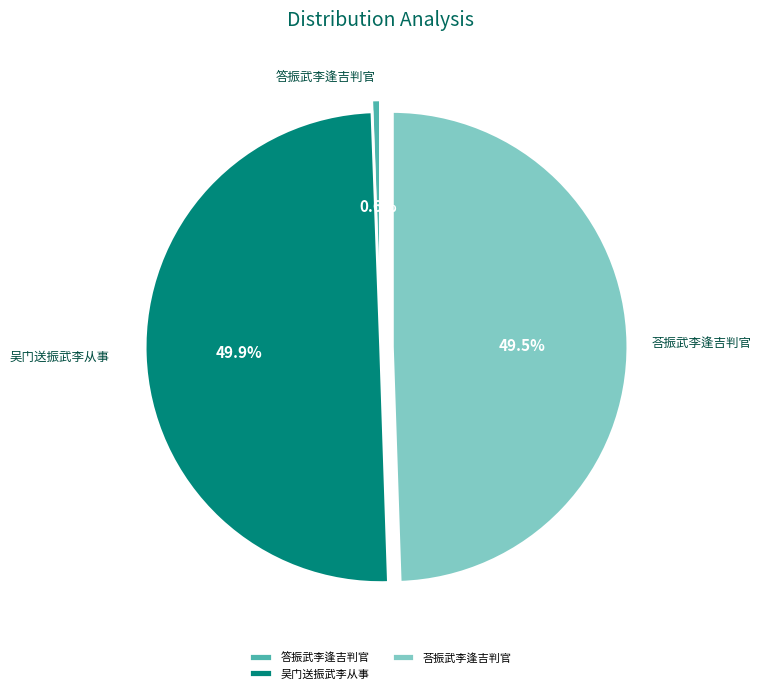

How many slices are in this pie chart?

3